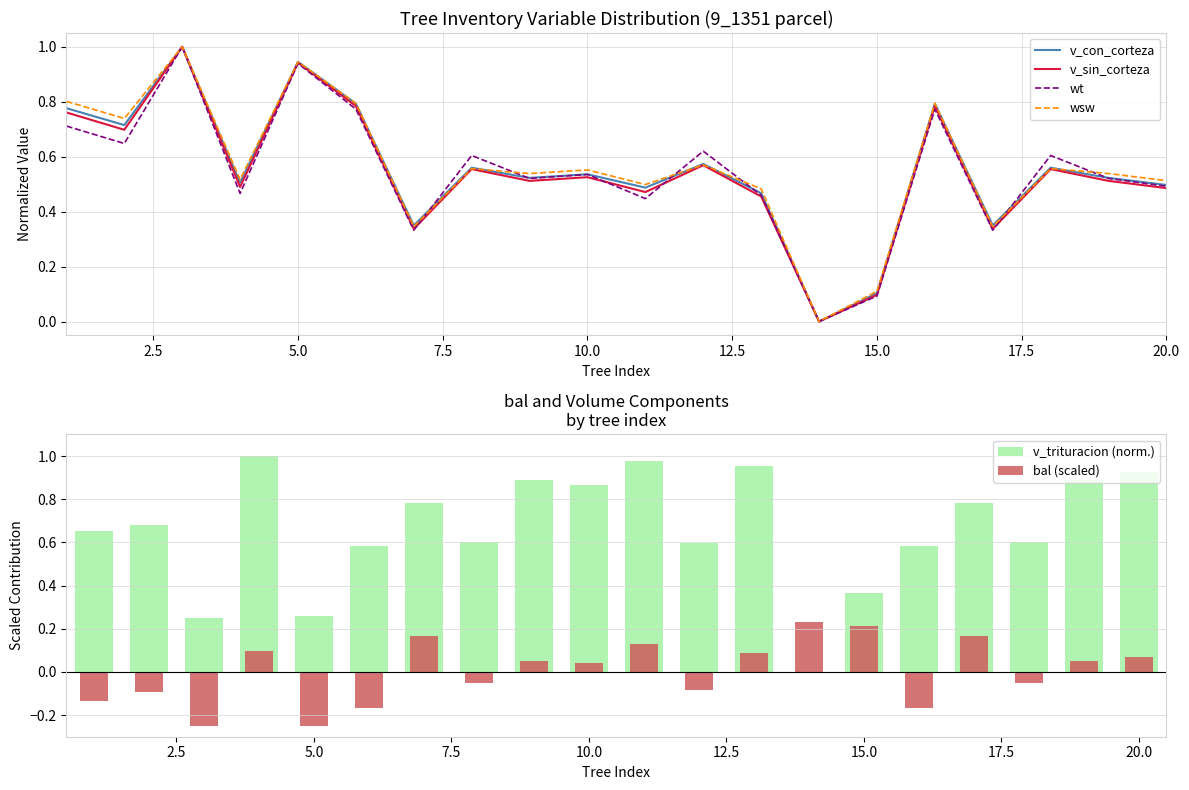

True or false: v_con_corteza has a value of 0.5 at 20.0.

True